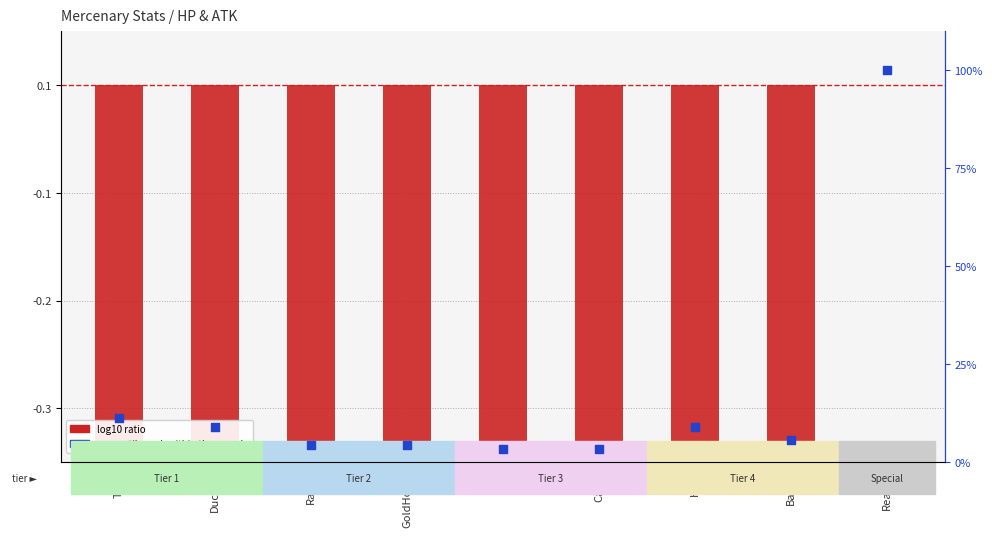

At which category is the sum across all series the highest?

Reaper